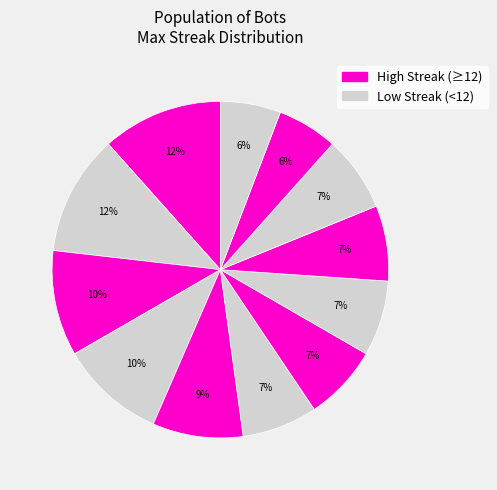

How many segments does this pie chart have?

12